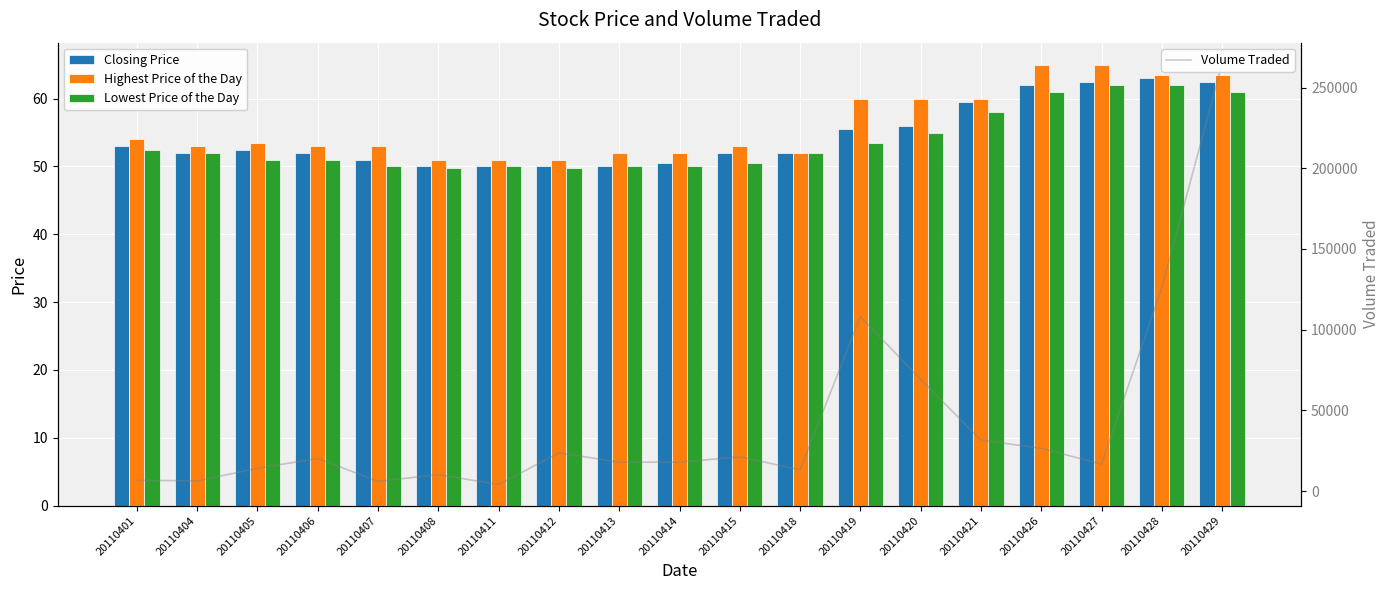

What is the lowest value of the Closing Price series?

50.0